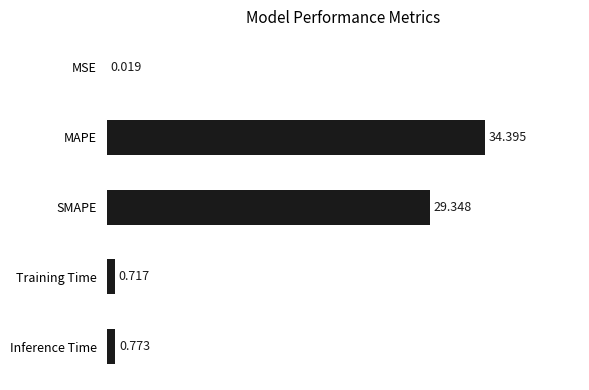

Between SMAPE and Training Time, which is larger?

SMAPE